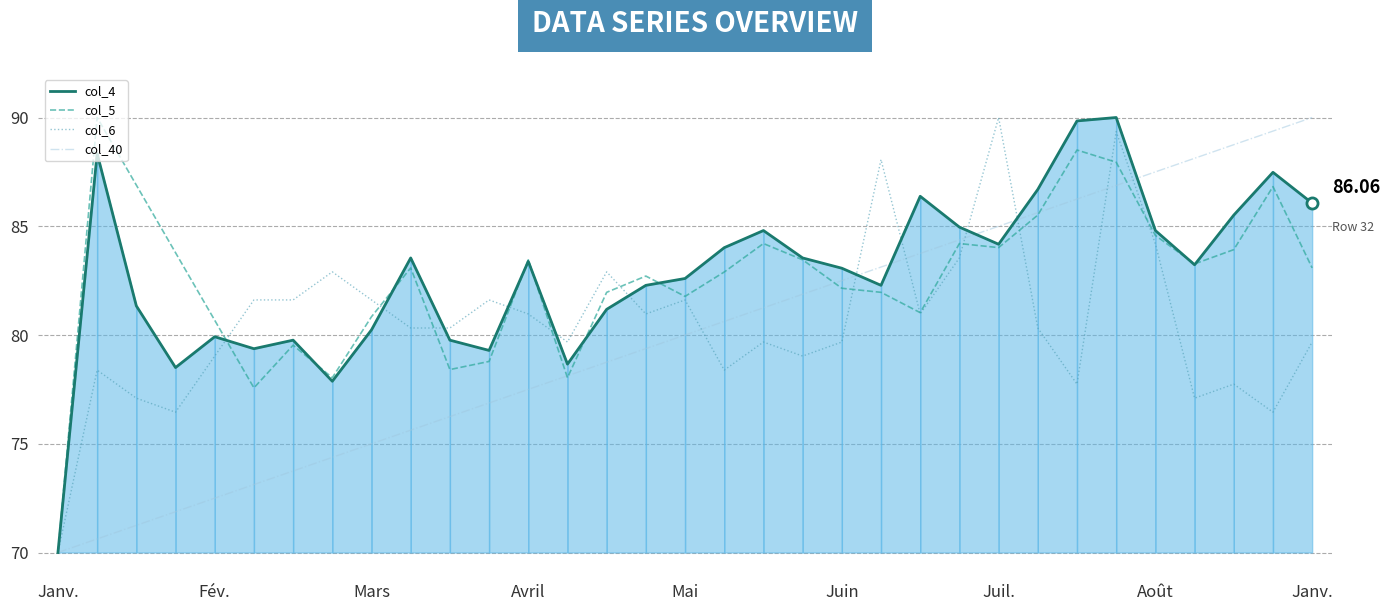

What value does the col_5 series have at 11?

78.8